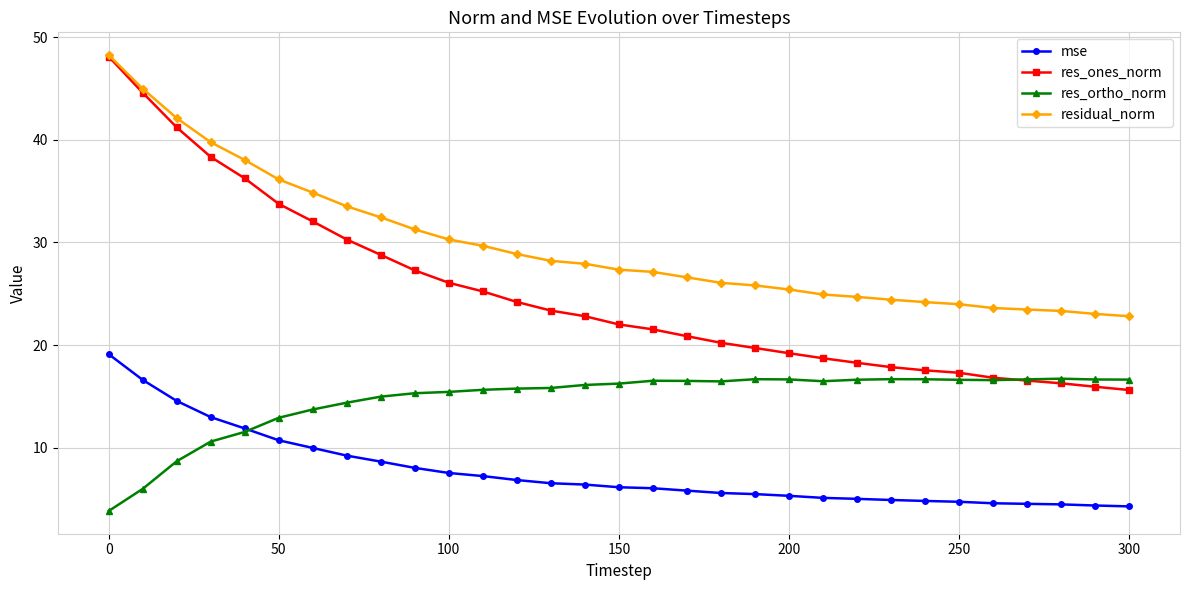

What is the minimum value shown in the chart?

3.8